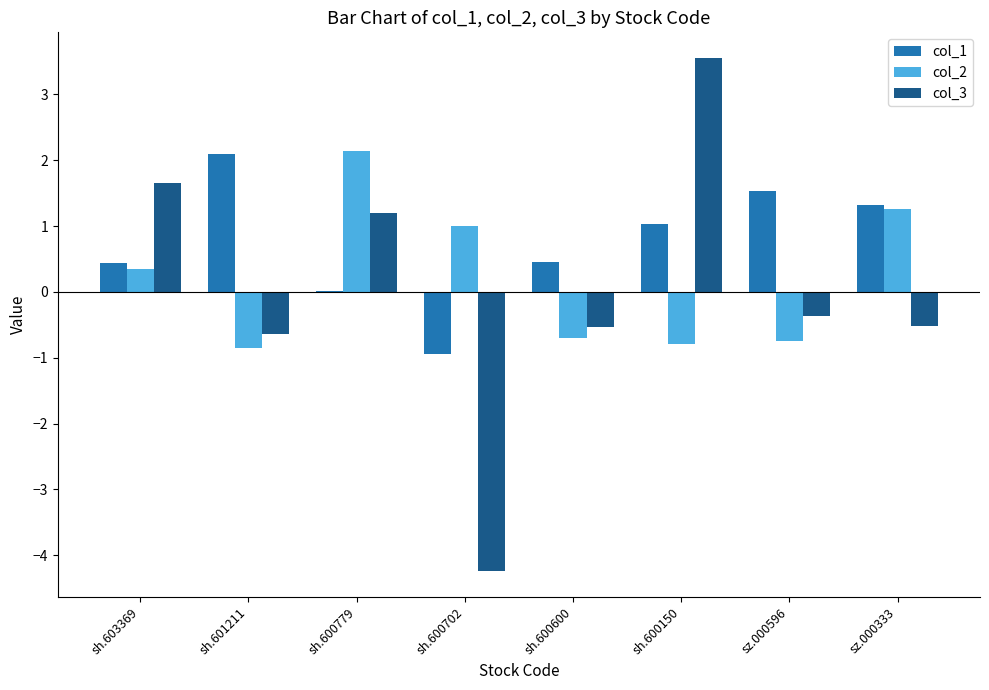

What is the highest value of the col_3 series?

3.6